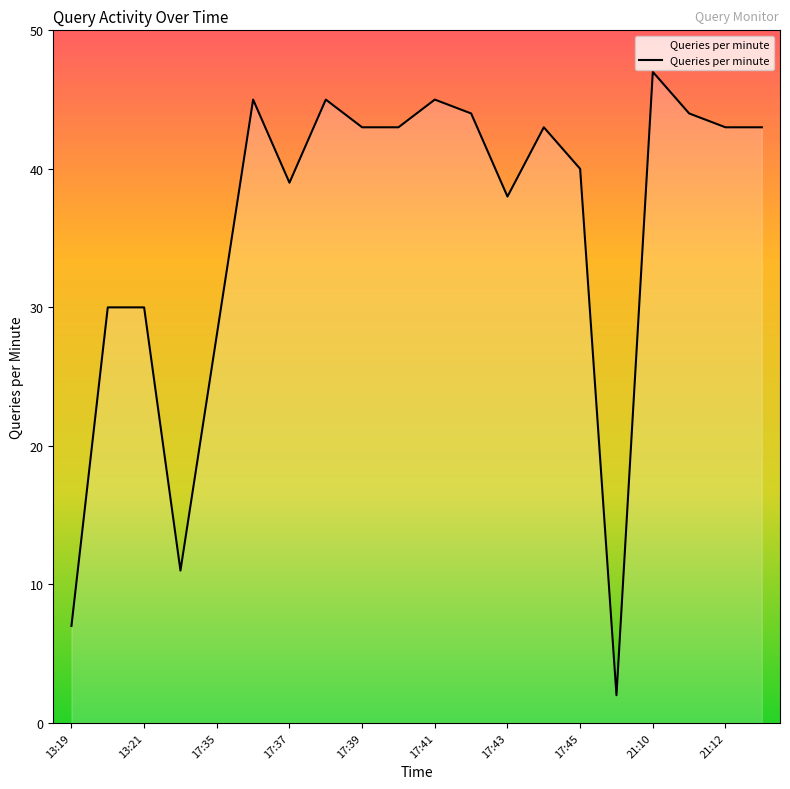

What is the maximum value shown in the chart?

47